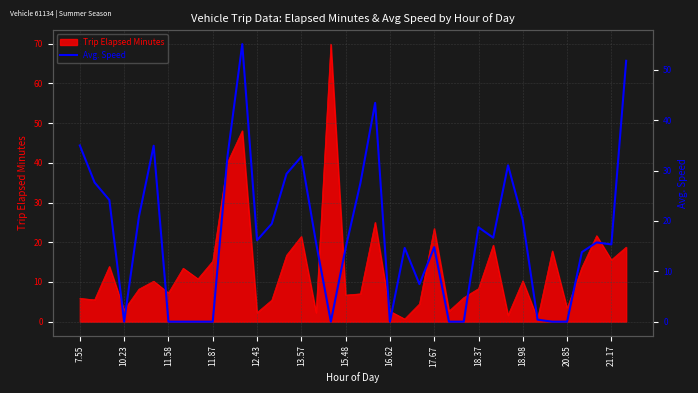

How many lines are shown in the chart?

1